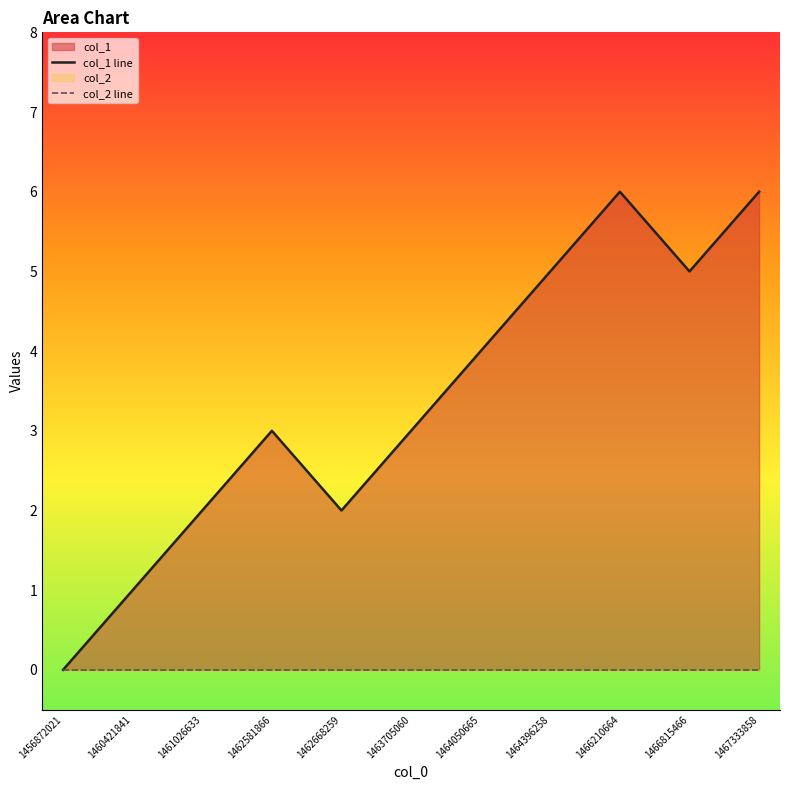

Rank the series by their maximum value, from highest to lowest.

col_1 line, col_2 line